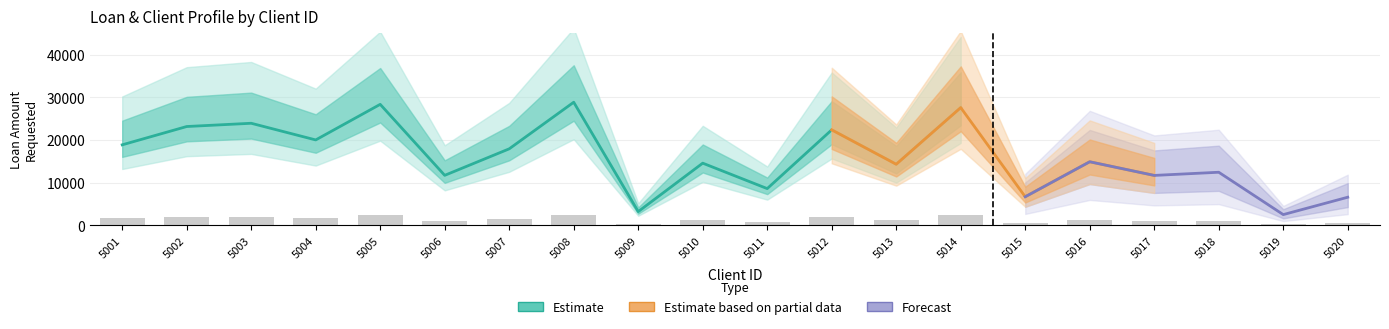

What is the average value of the LOAN_AMOUNT_REQUESTED series?

15939.6